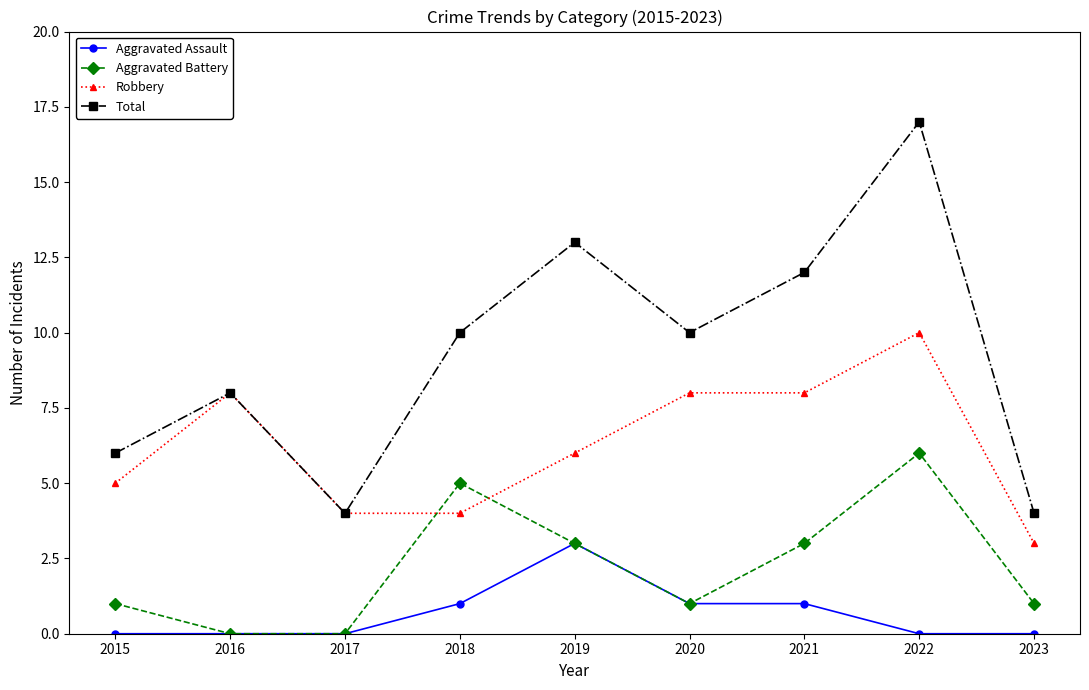

Read the Aggravated Battery value at 2020.

1